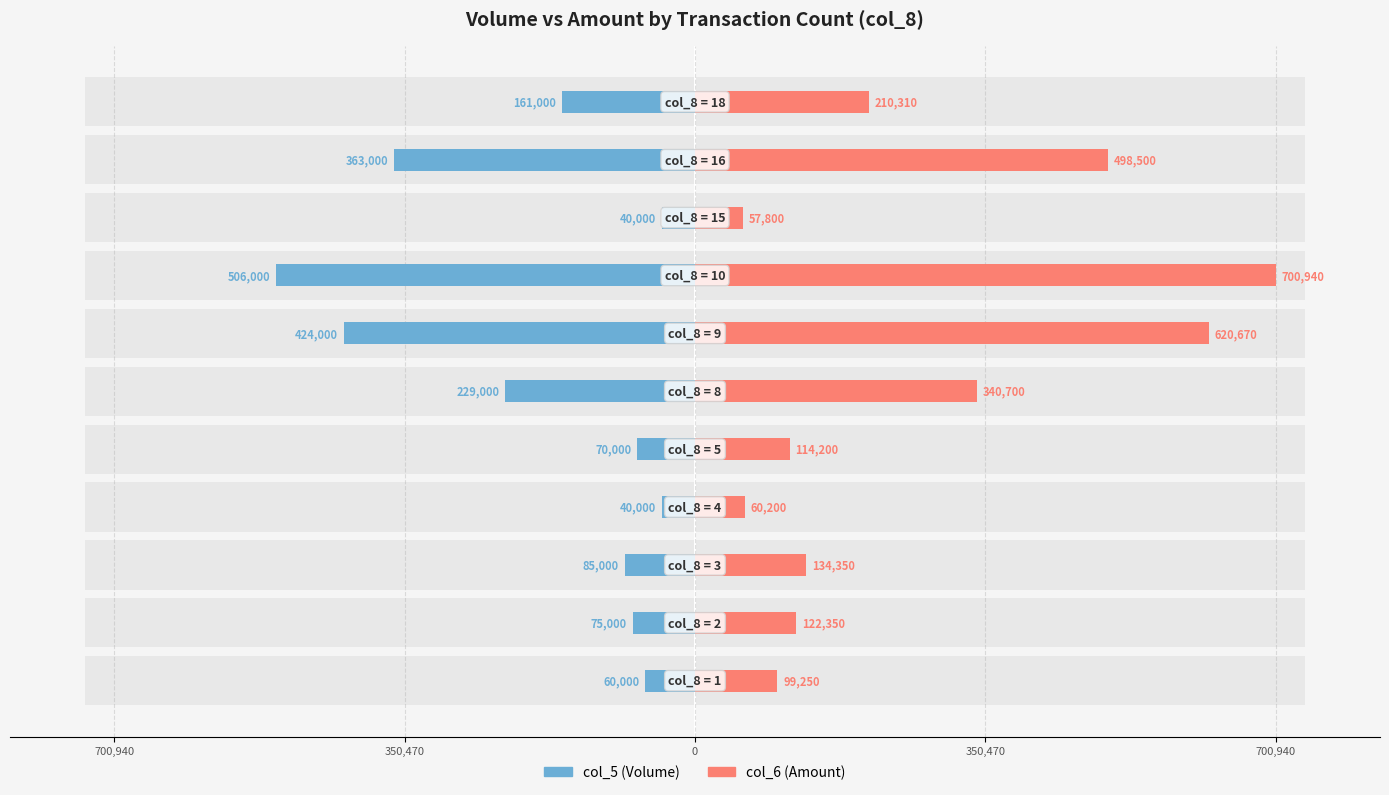

Rank the series by their maximum value, from highest to lowest.

col_6 (Amount), col_5 (Volume)